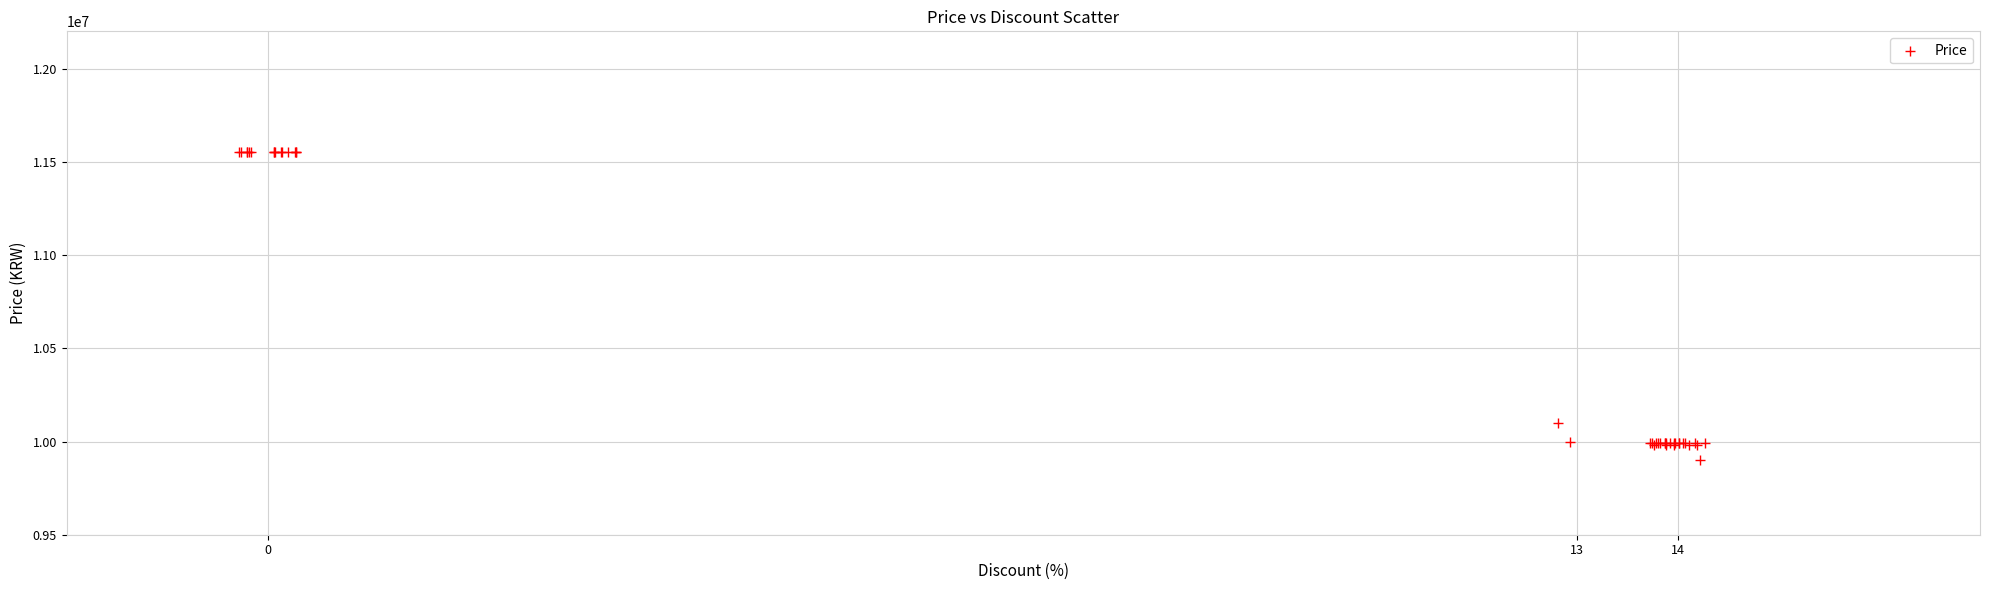

What Y value in the scatter plot is closest to 10727000?

10100000